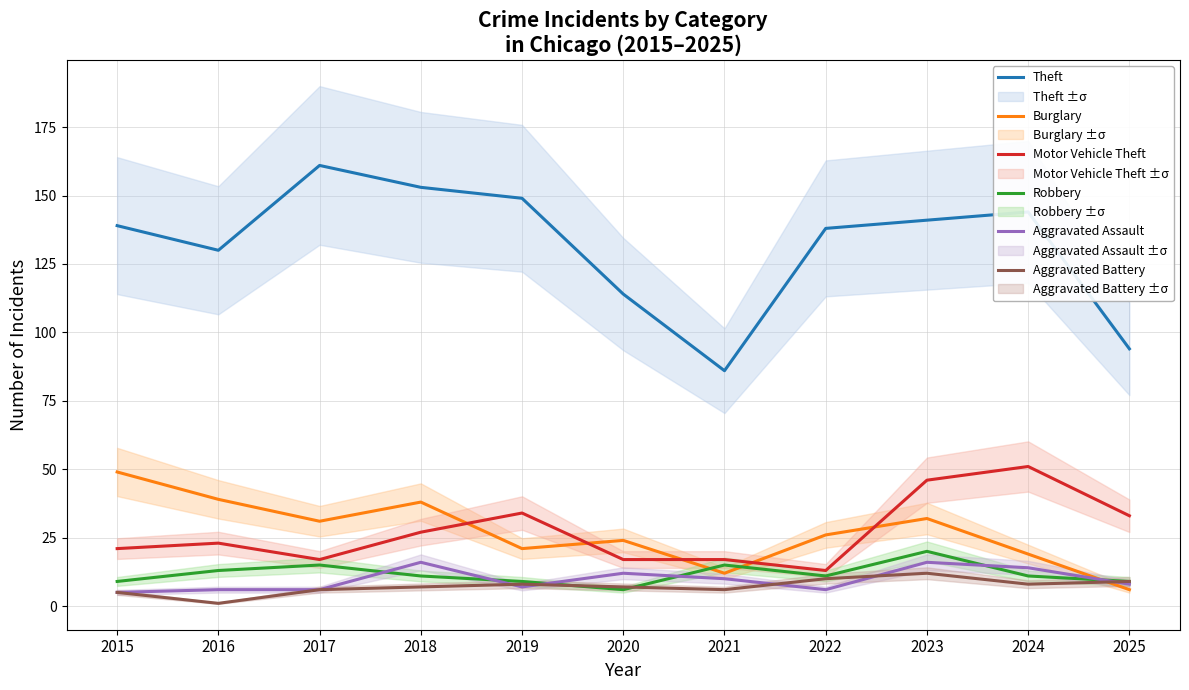

Is the value of Theft at 2022 greater than the value of Robbery at 2024?

Yes